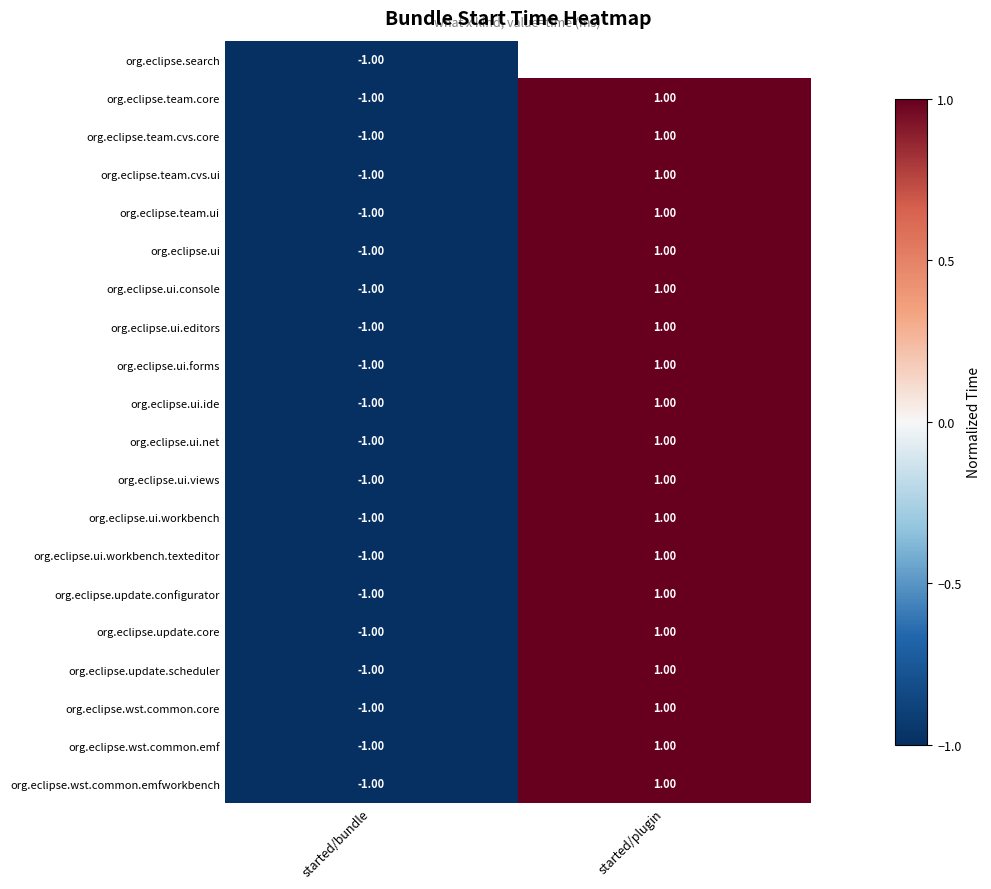

At which label is org.eclipse.ui.ide closest to 0?

started/bundle